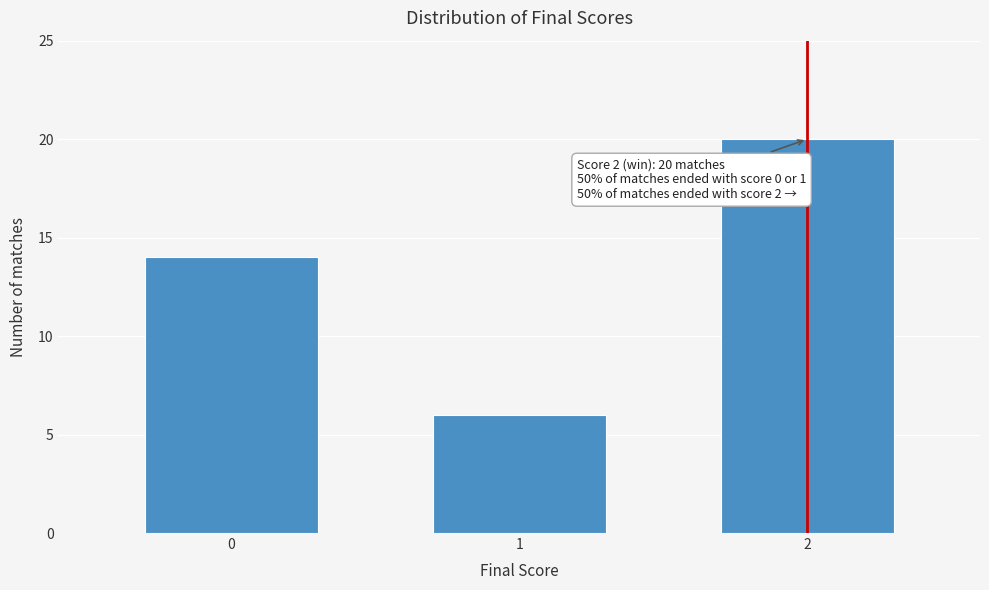

Reading left to right, what are all the values shown in this chart?

0=14	1=6	2=20